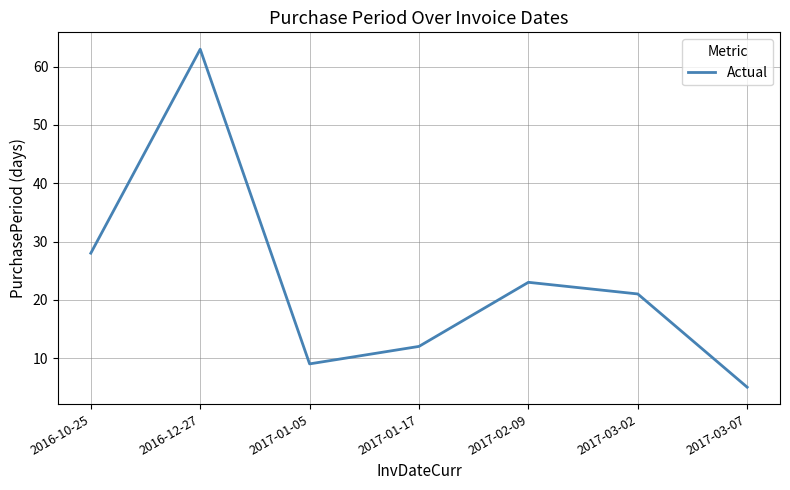

What is the ratio of the value at 2017-01-17 to the value at 2016-12-27?

0.2